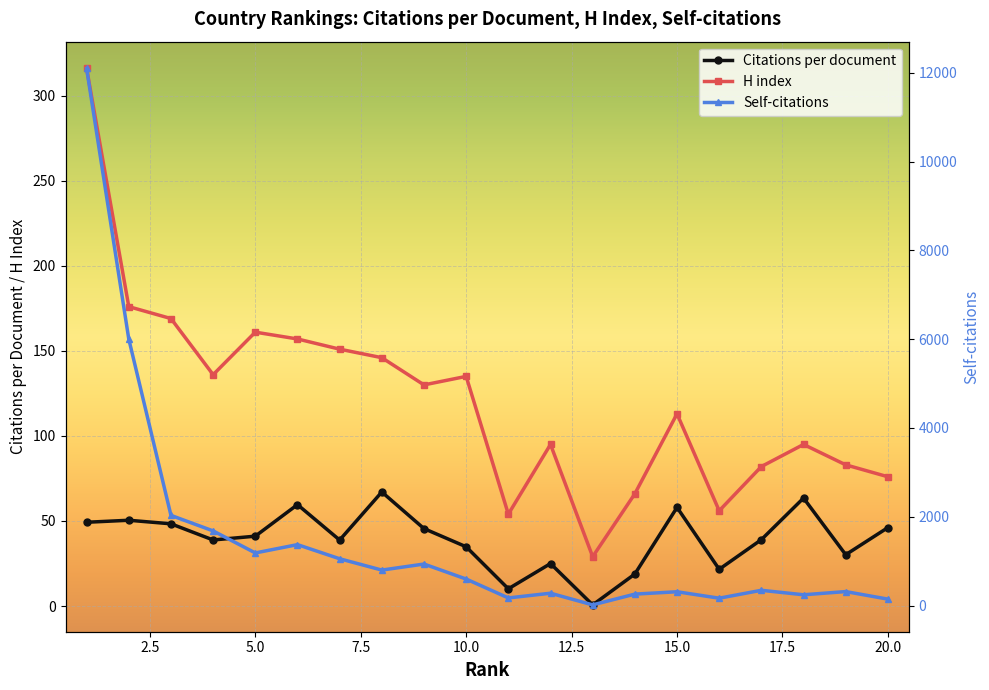

The value of Citations per document at 5.0 is 41.1. True or false?

True